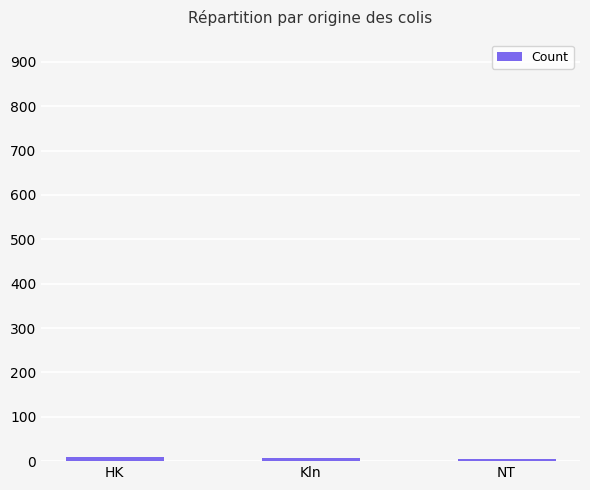

What value does the data have at NT?

5